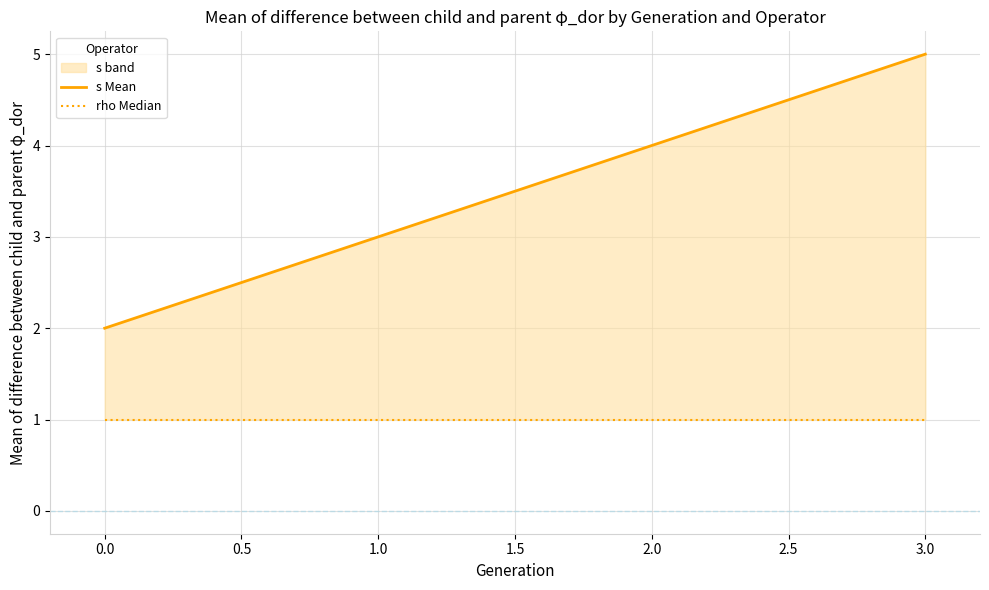

The rho Median series shows 0 at 1.0. True or false?

False